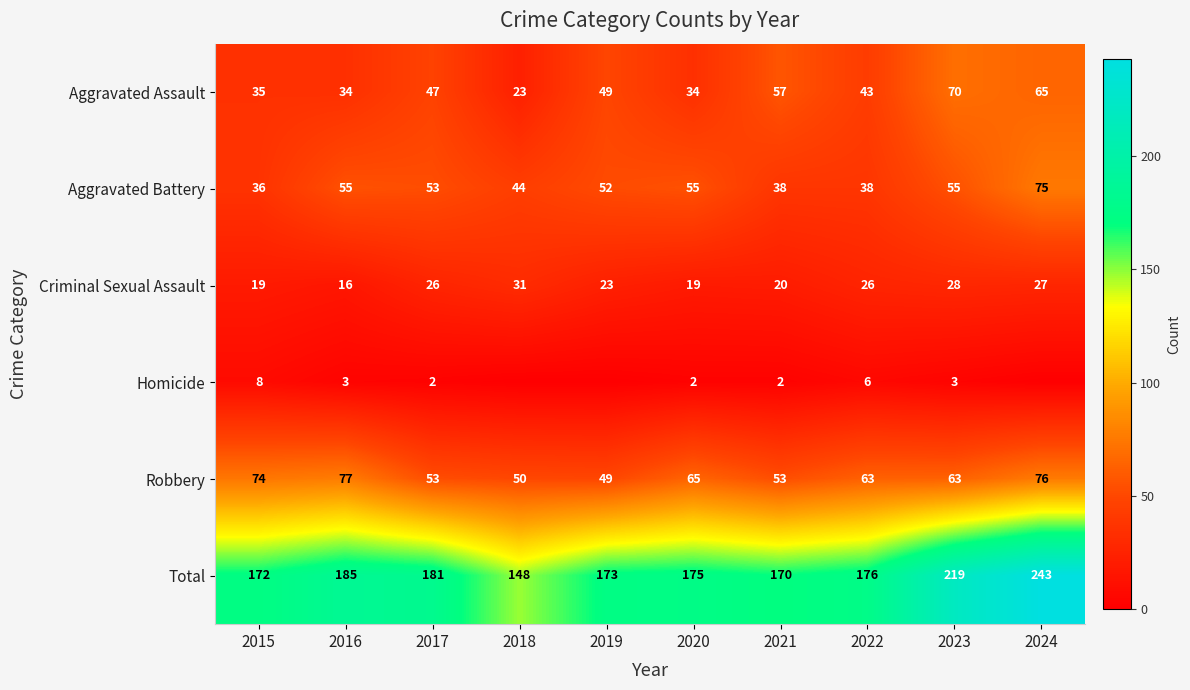

Between 2015 and 2016, which series saw the biggest shift?

Aggravated Battery